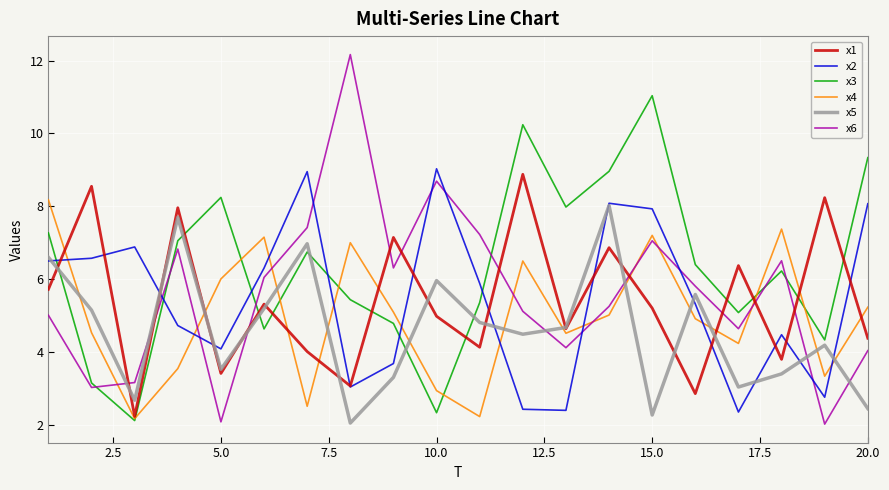

After their last crossing, which series has the higher values: x6 or x2?

x2